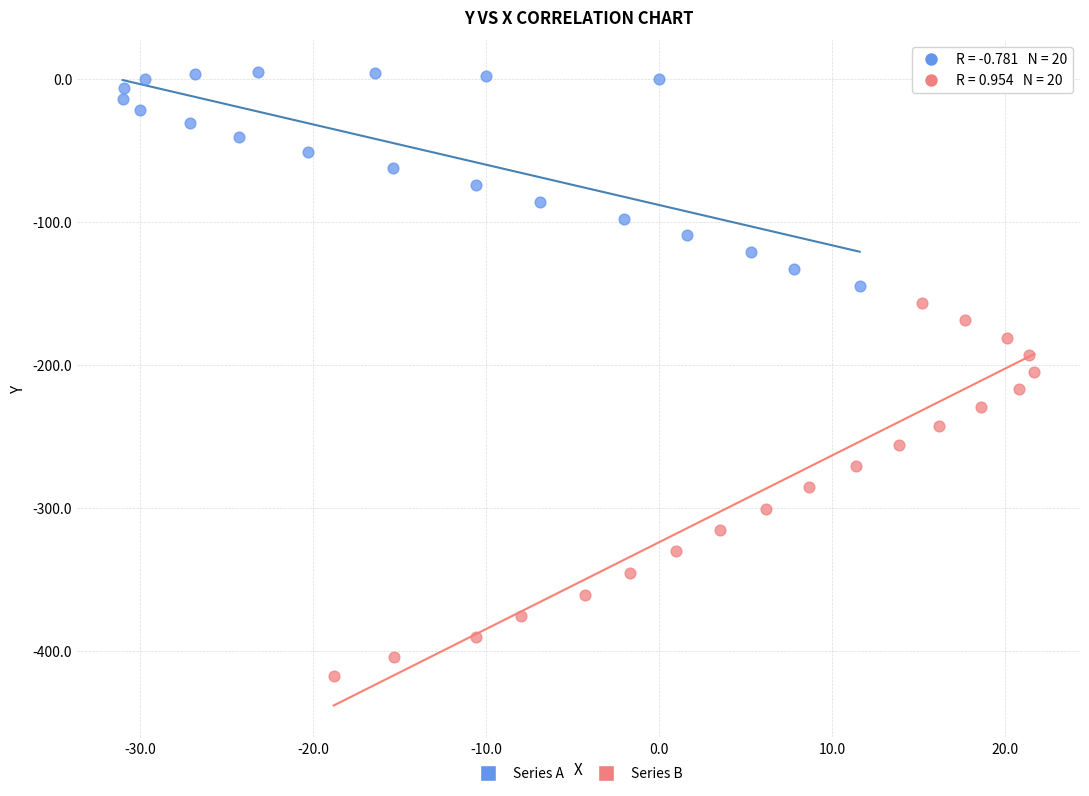

Which series has the largest Y range (max minus min)?

Series B